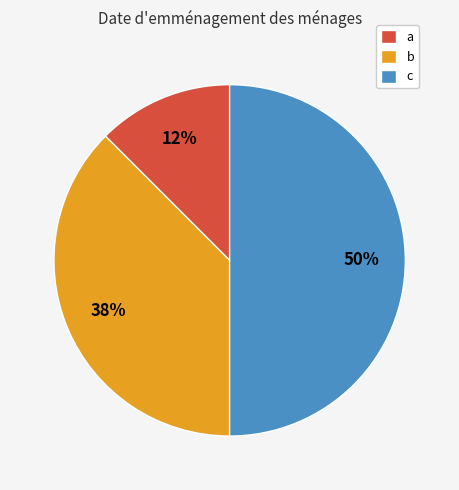

Does b represent more than half of the total?

No